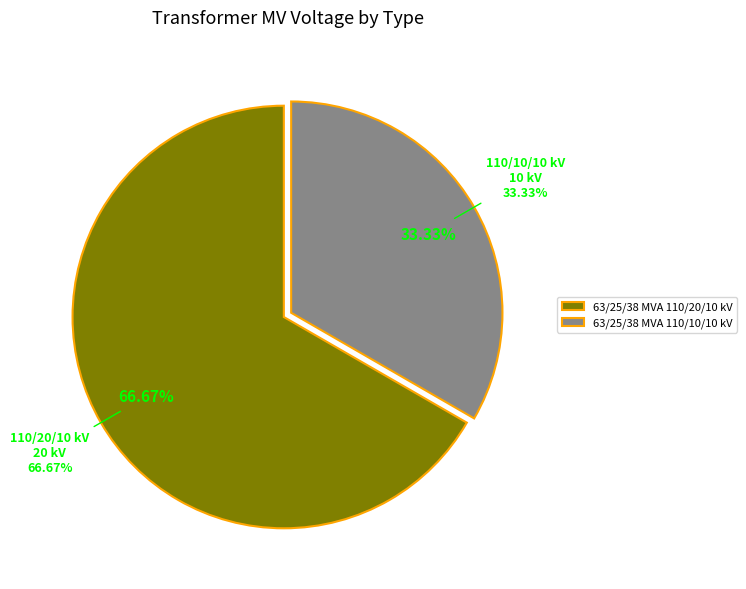

Rank the categories by value from lowest to highest.

63/25/38 MVA 110/10/10 kV, 63/25/38 MVA 110/20/10 kV